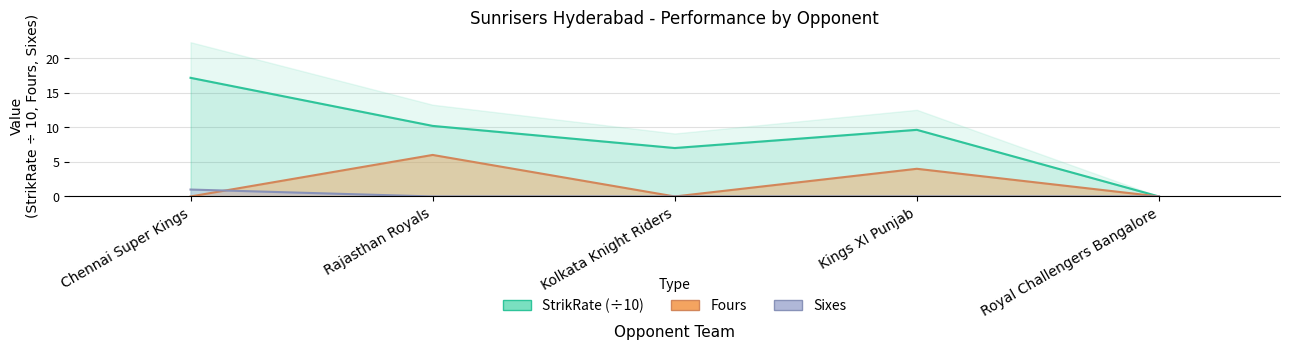

At how many categories does at least one series exceed 8?

3